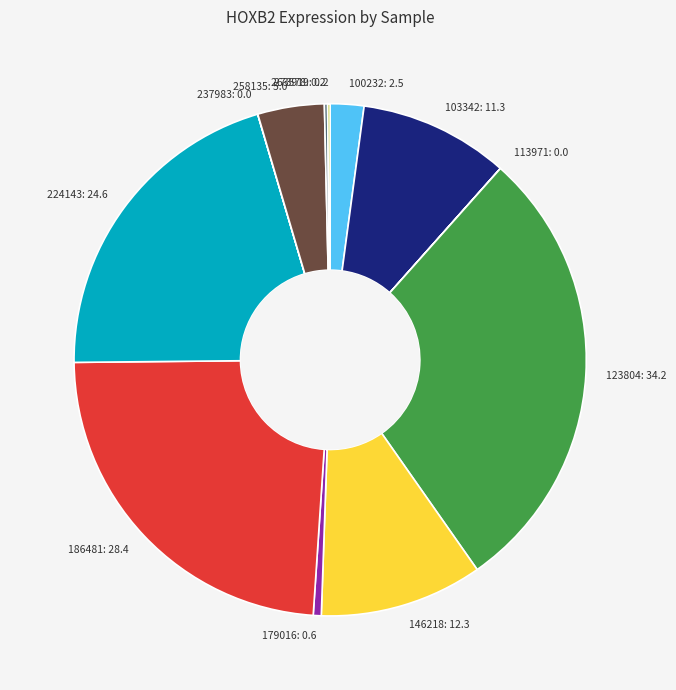

Is it true that 186481: 28.4 is 13% of the pie?

False